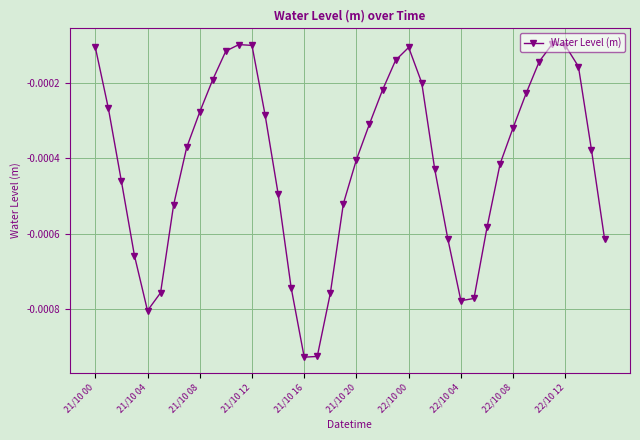

How many lines are shown in the chart?

1